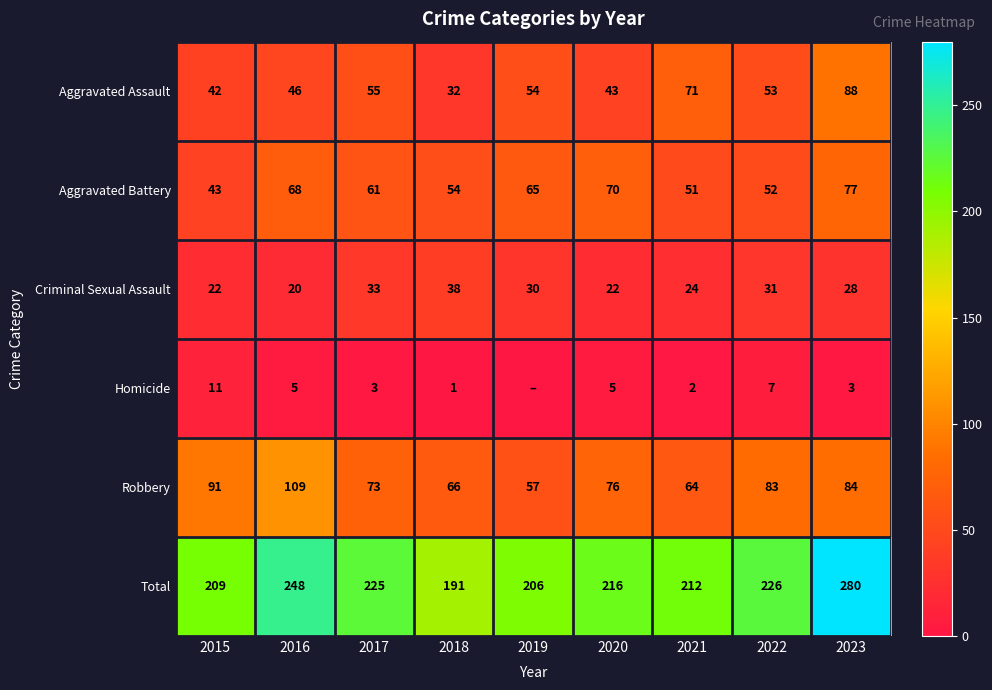

Which has a higher value, 2017 or 2020?

2017